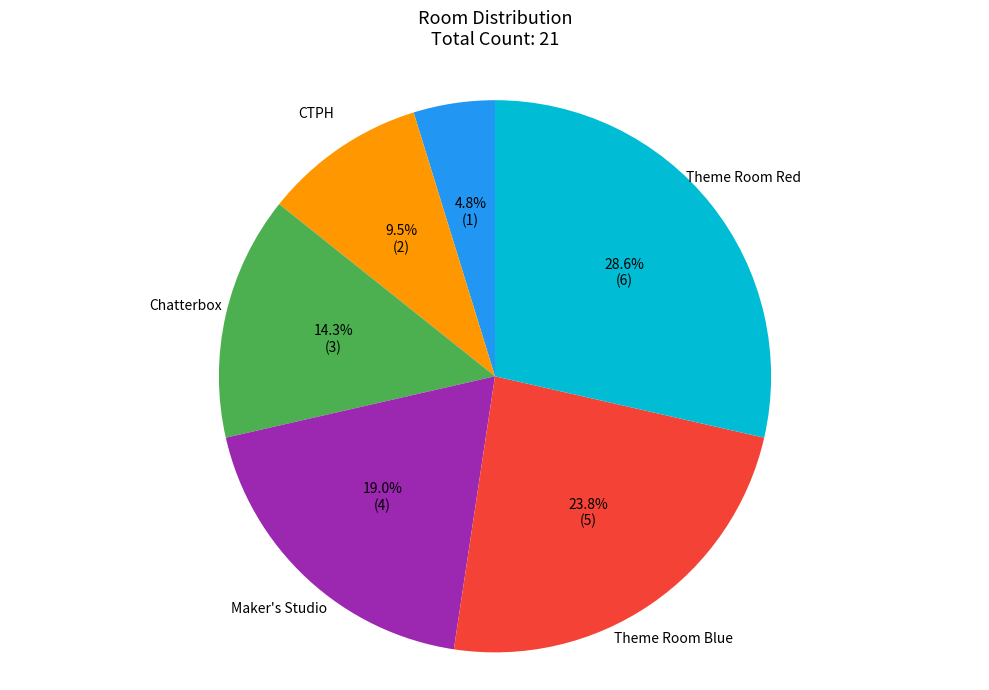

Count the number of slices in the pie.

6